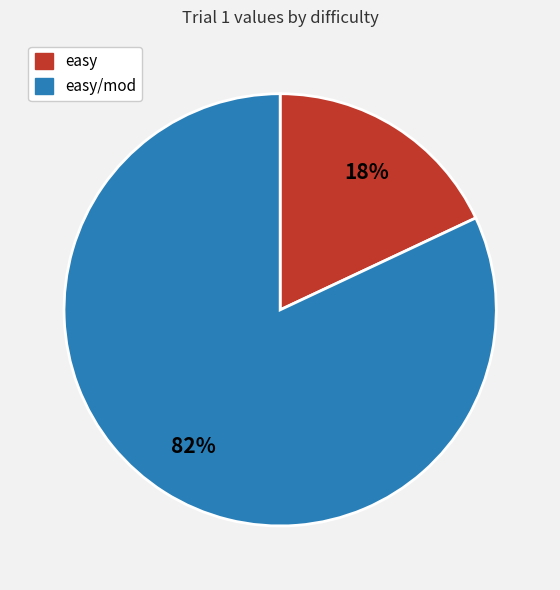

Count the number of slices in the pie.

2